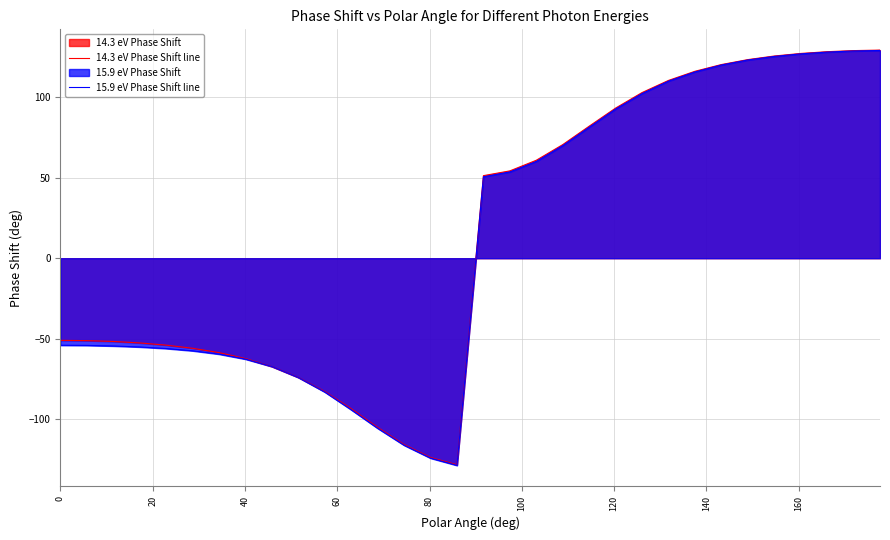

Which series has the largest range (max minus min)?

15.9 eV Phase Shift line